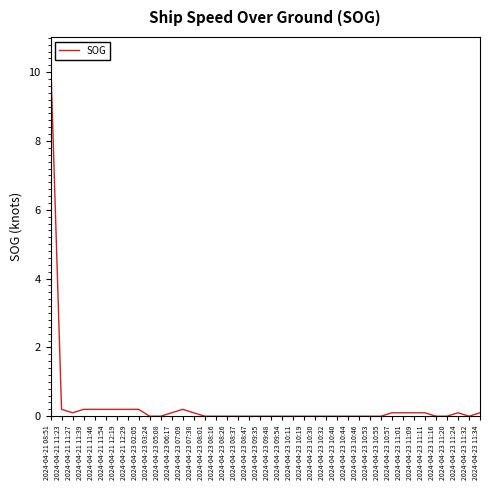

What is the difference between the maximum and minimum values?

10.5